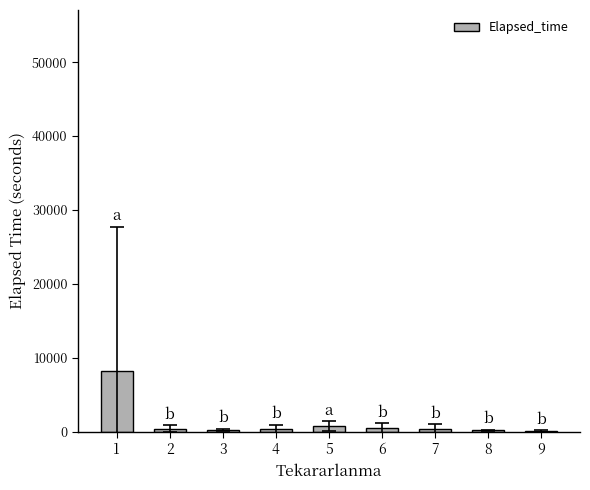

What is the sum of all values?

11085.8